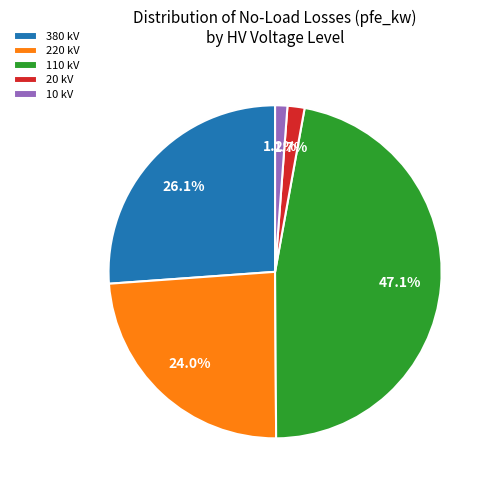

To the nearest percent, what is the difference between the largest and smallest slice percentages?

46%